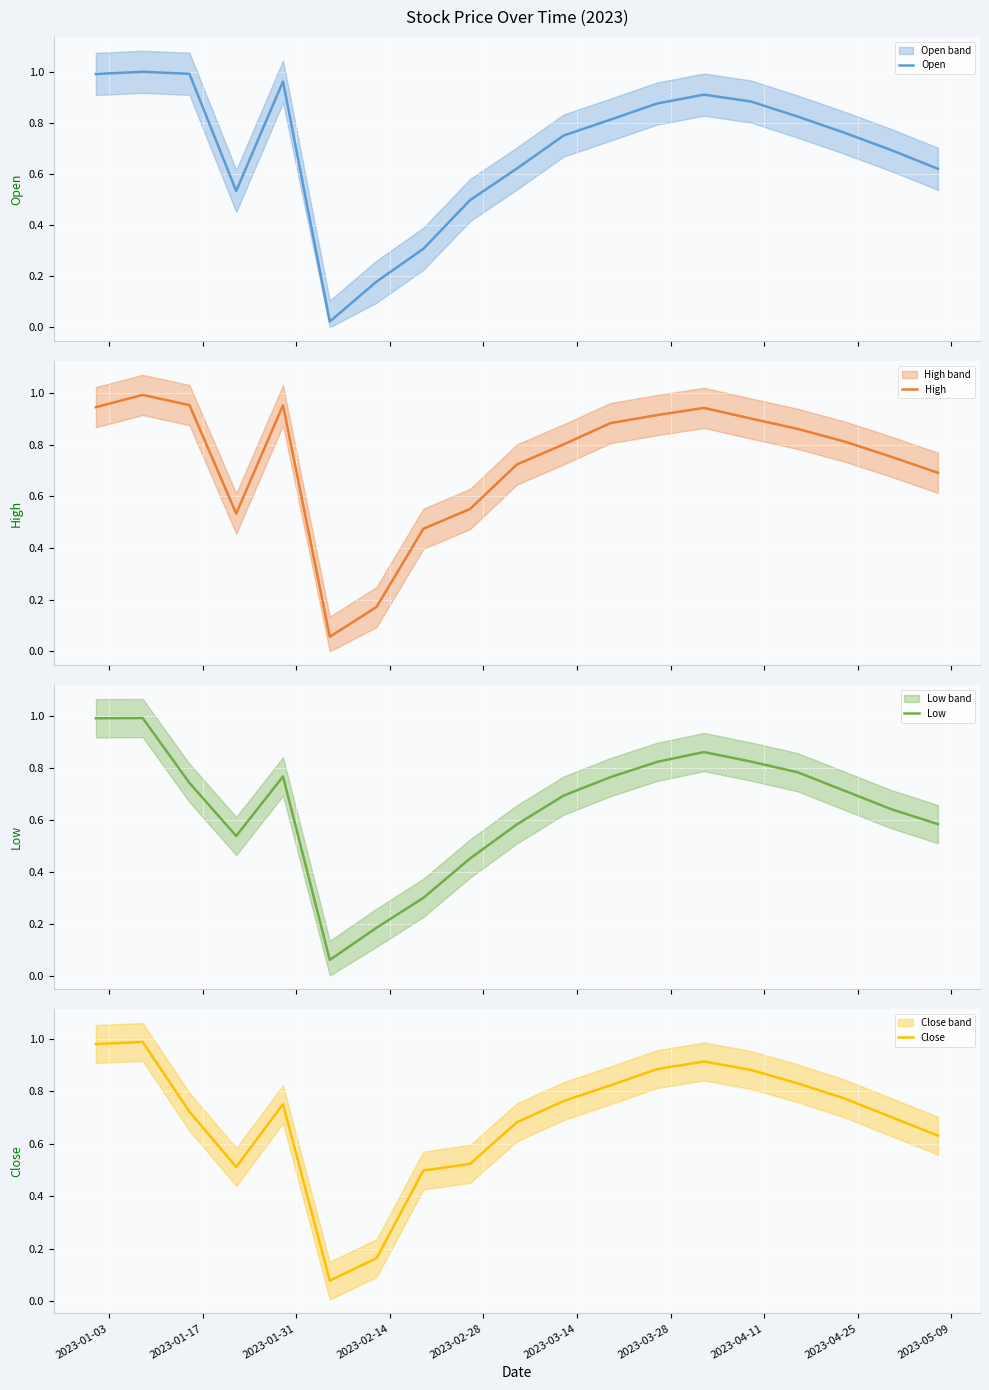

What is the highest value of the Close series?

1.0